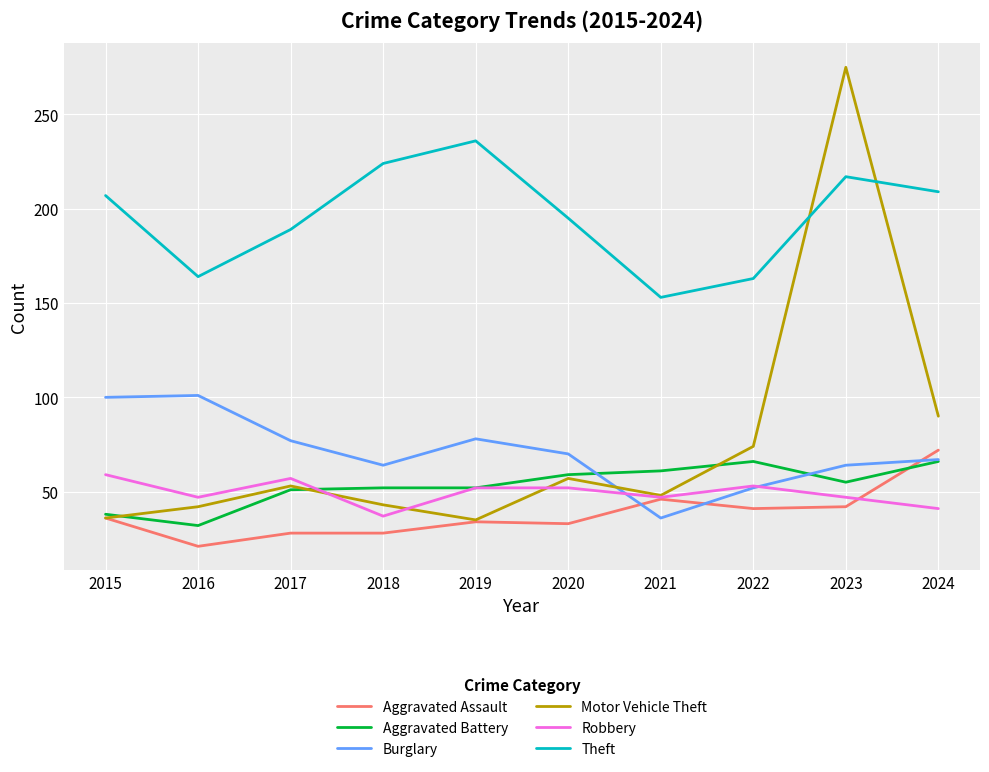

True or false: Motor Vehicle Theft and Theft cross at least once.

True